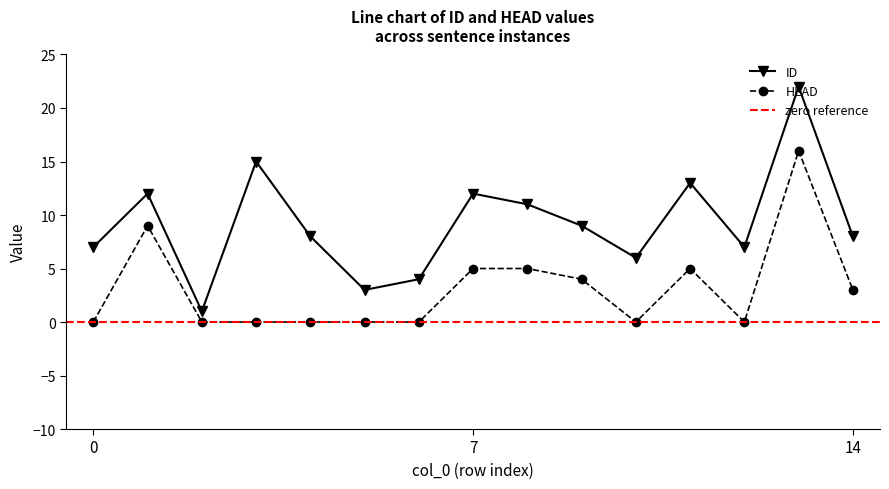

At which label is HEAD closest to 8?

1